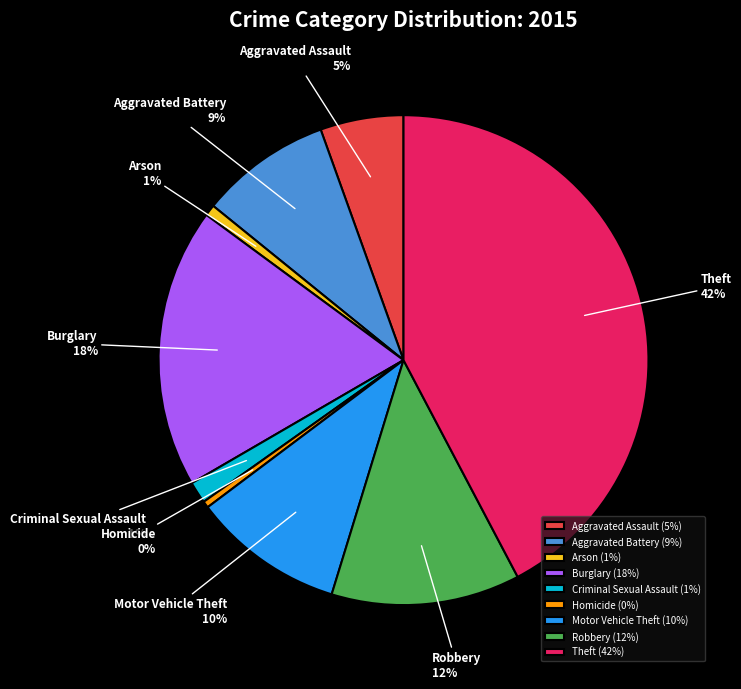

Count the number of slices in the pie.

9